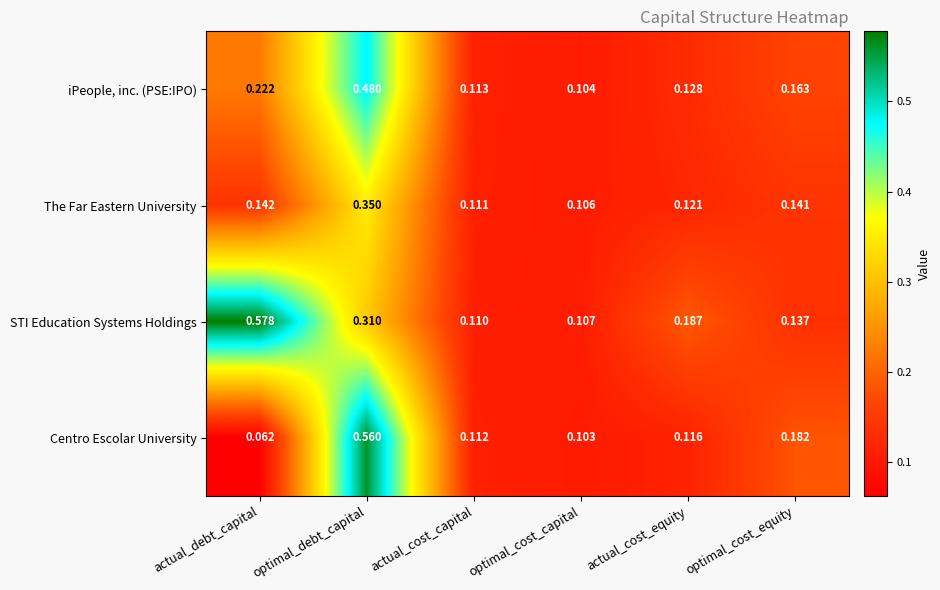

At which label is STI Education Systems Holdings closest to 0?

optimal_cost_capital